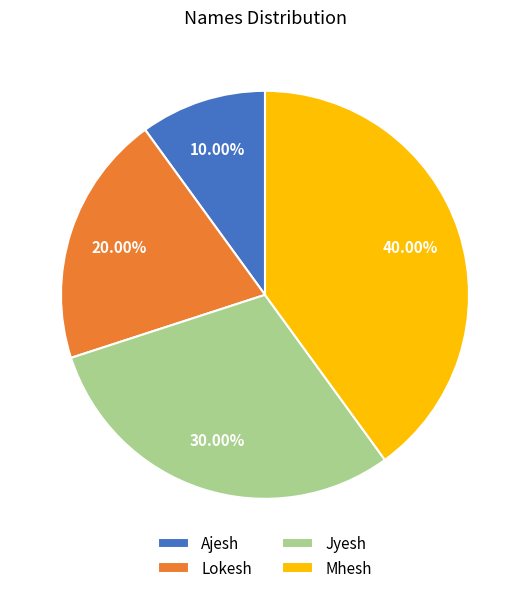

Is it true that Lokesh is 10% of the pie?

False